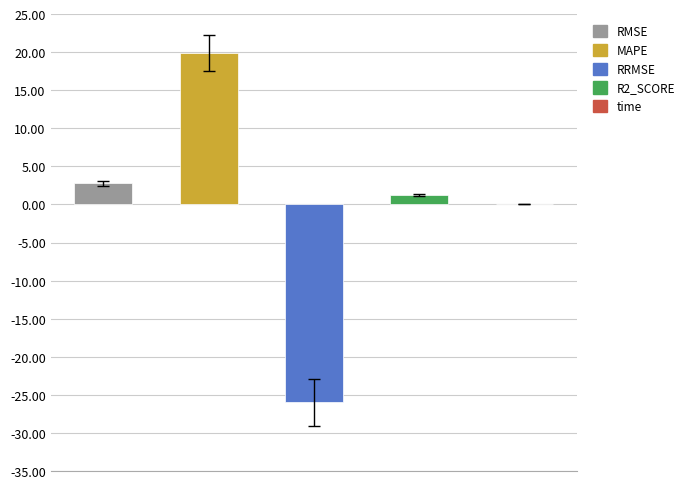

What is the greatest value displayed?

19.9